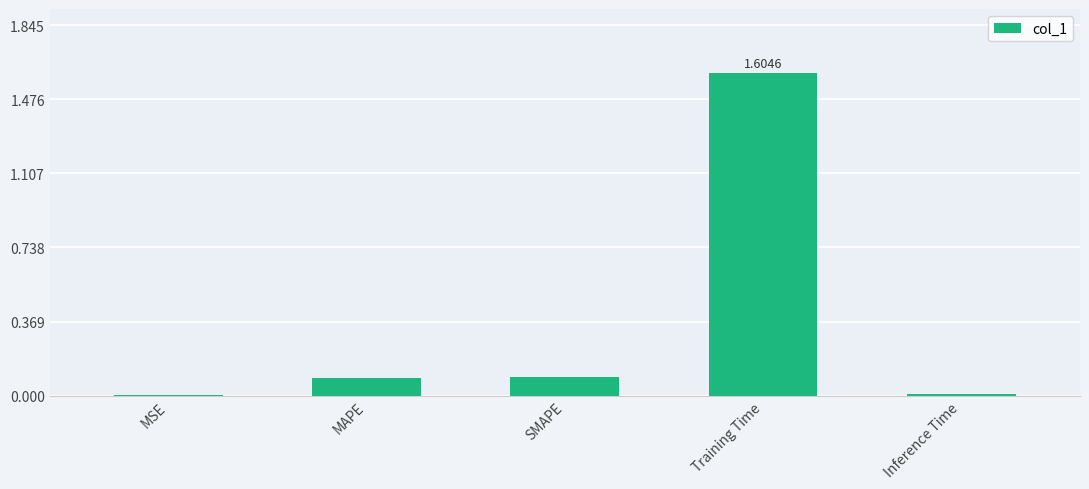

How many distinct data groups are displayed?

1